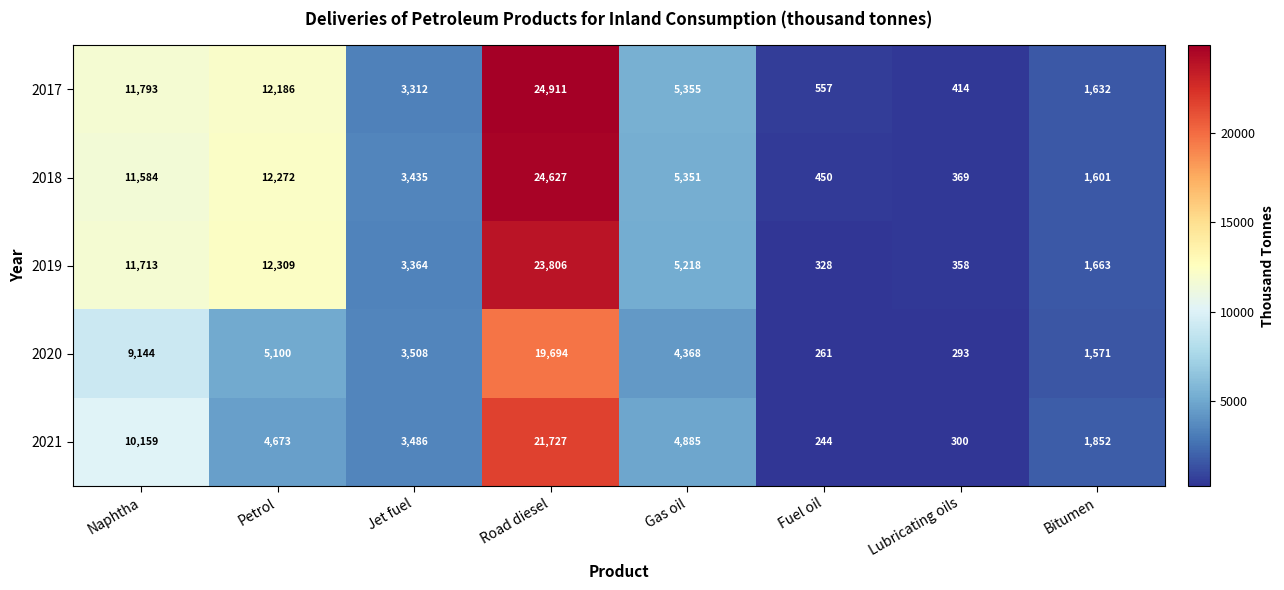

Is it true that 2019 equals 328 at Fuel oil?

True